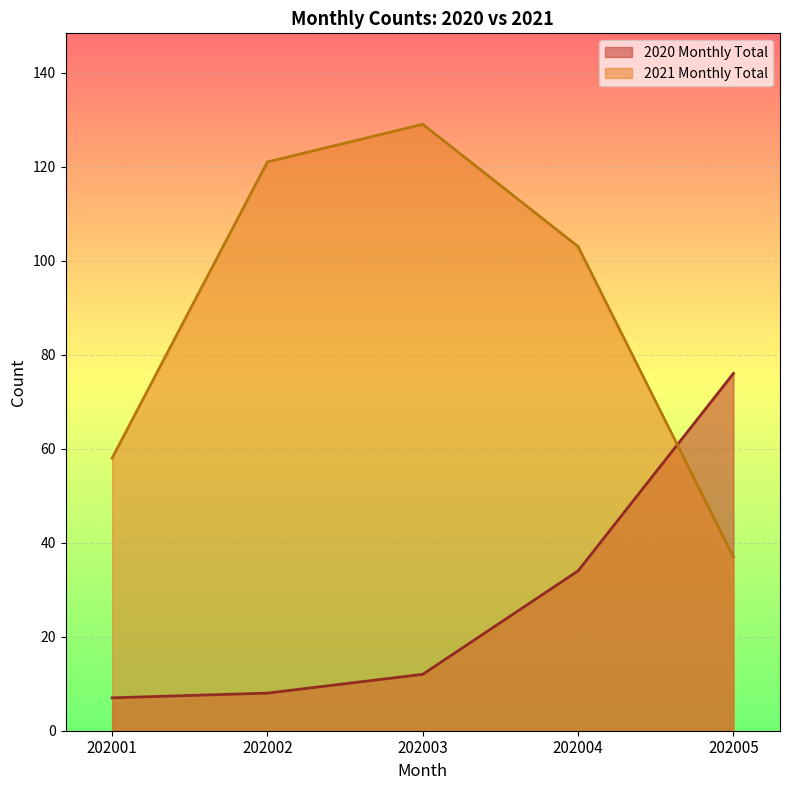

Rank the series by their maximum value, from lowest to highest.

2020 Monthly Total, 2021 Monthly Total